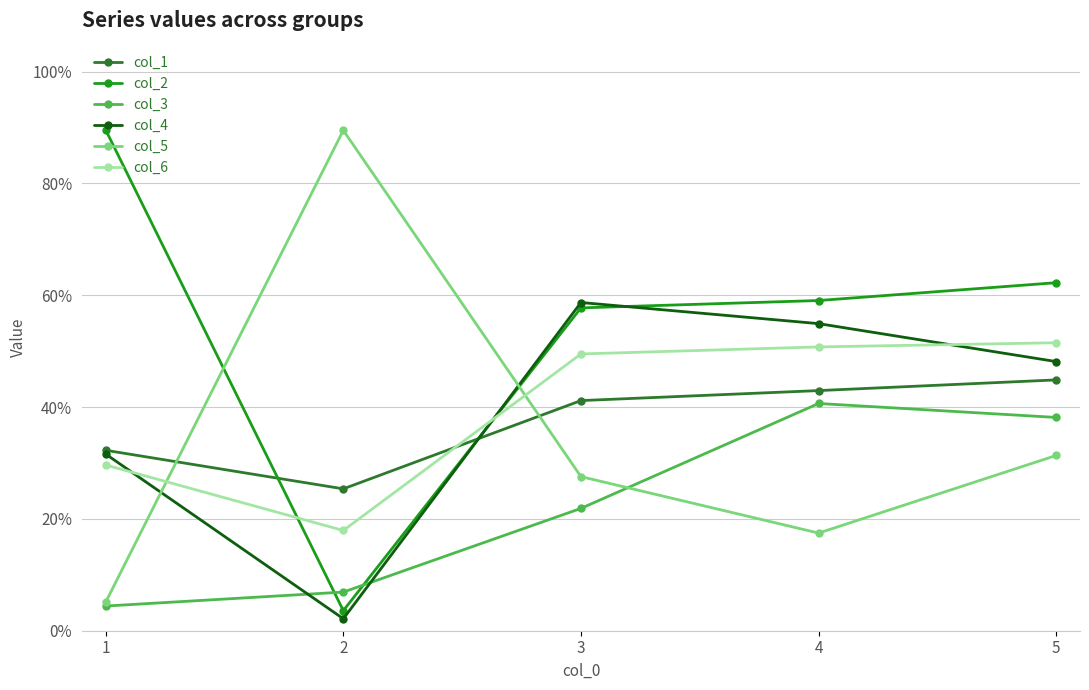

Reading right to left, extract all data points from this chart.

col_1: 0.4	0.4	0.4	0.3	0.3
col_2: 0.6	0.6	0.6	0.0	0.9
col_3: 0.4	0.4	0.2	0.1	0.0
col_4: 0.5	0.5	0.6	0.0	0.3
col_5: 0.3	0.2	0.3	0.9	0.1
col_6: 0.5	0.5	0.5	0.2	0.3